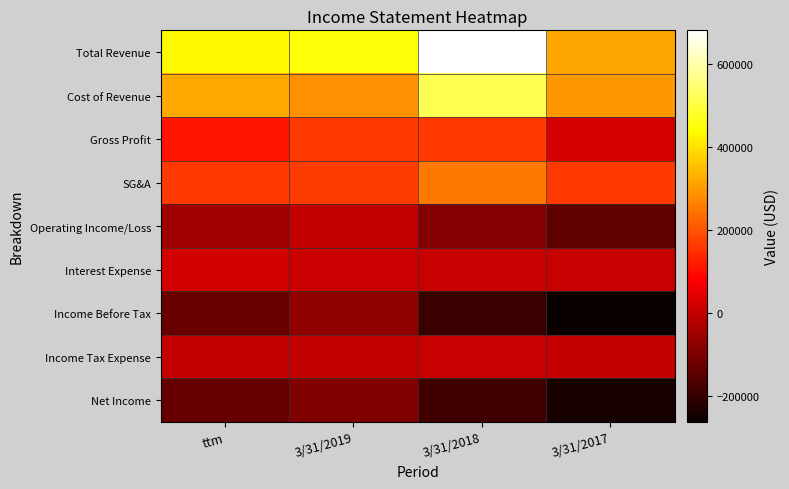

Reading right to left, extract all data points from this chart.

Total Revenue: 3/31/2017=319221	3/31/2018=682548	3/31/2019=451615	ttm=432240
Cost of Revenue: 3/31/2017=297054	3/31/2018=519596	3/31/2019=286886	ttm=322004
Gross Profit: 3/31/2017=22167	3/31/2018=162952	3/31/2019=164729	ttm=110236
SG&A: 3/31/2017=161926	3/31/2018=250037	3/31/2019=168433	ttm=161418
Operating Income/Loss: 3/31/2017=-139759	3/31/2018=-87085	3/31/2019=-3704	ttm=-51182
Interest Expense: 3/31/2017=3206	3/31/2018=3451	3/31/2019=8839	ttm=20753
Income Before Tax: 3/31/2017=-263838	3/31/2018=-194704	3/31/2019=-71712	ttm=-127687
Income Tax Expense: 3/31/2017=-1220	3/31/2018=3233	3/31/2019=-1967	ttm=1582
Net Income: 3/31/2017=-241937	3/31/2018=-186103	3/31/2019=-95316	ttm=-133194